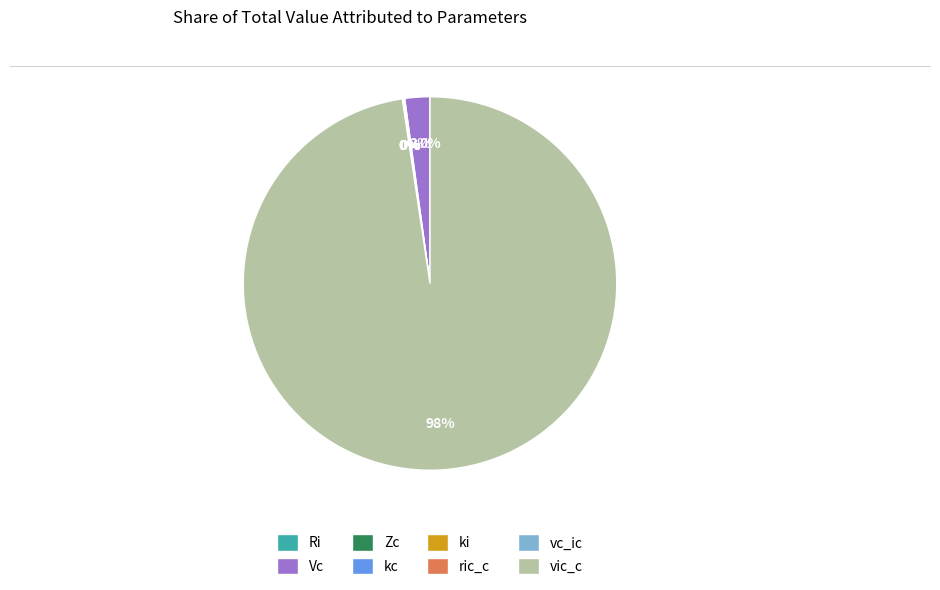

Which slice is the largest?

vic_c